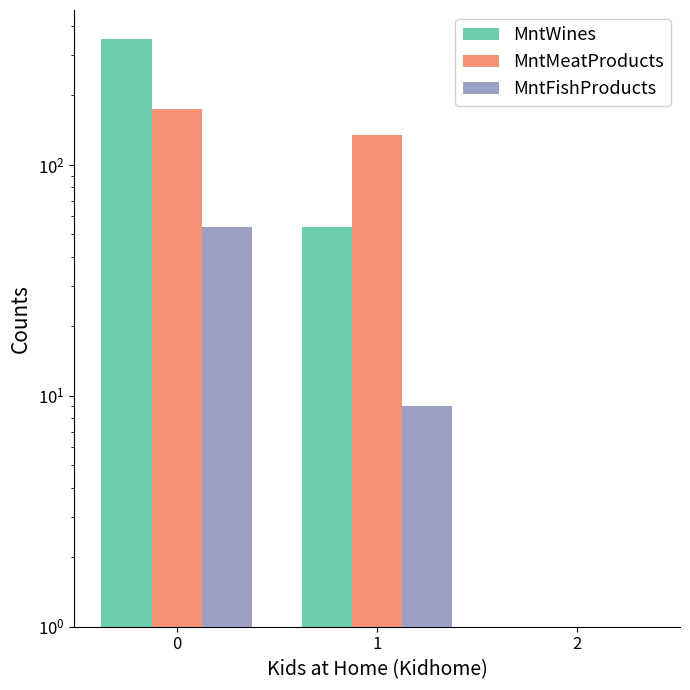

What value does the MntFishProducts series have at 0?

54